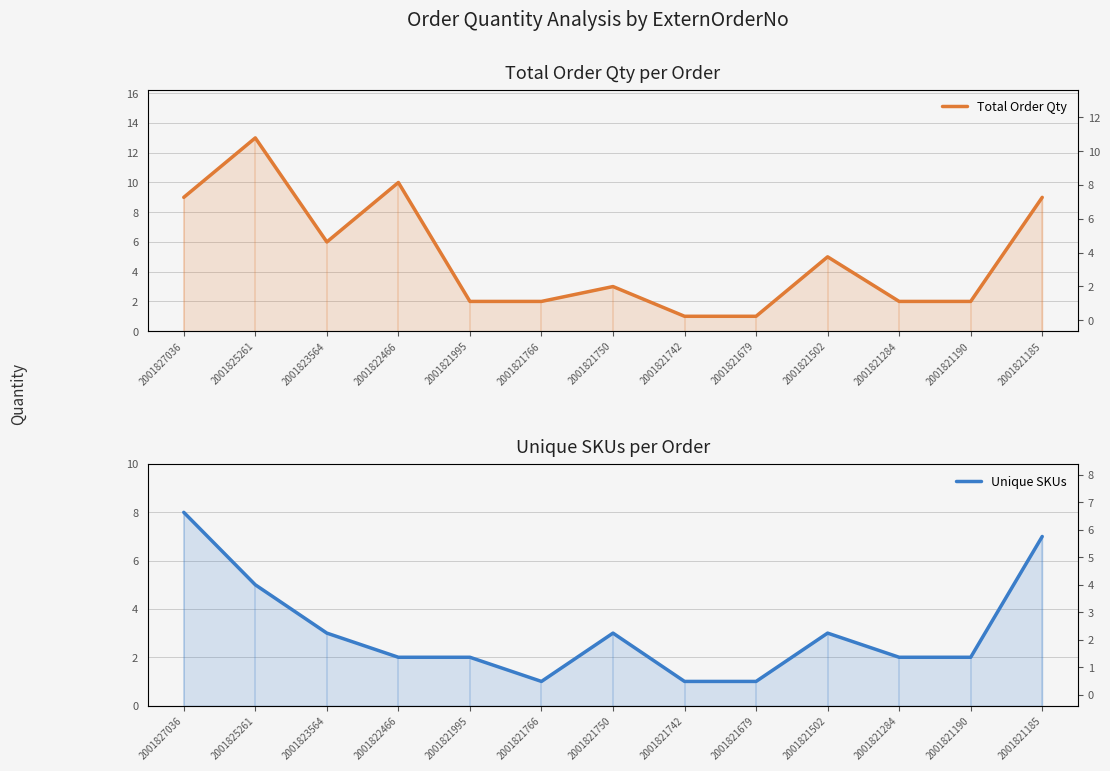

What is the difference between the Total Order Qty values at 2001821190 and 2001821185?

7